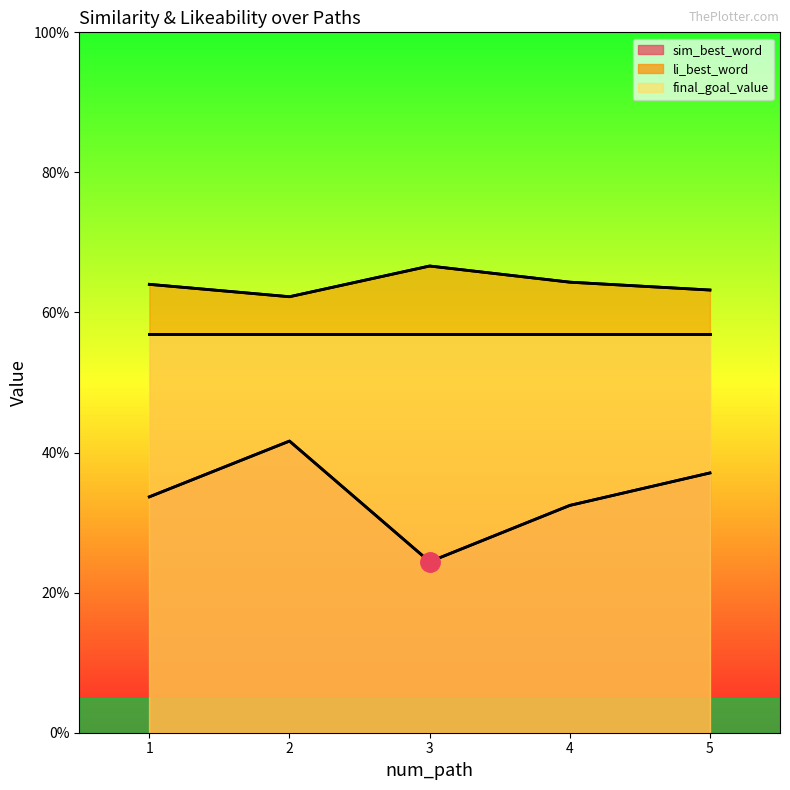

What are all the series names shown in the legend?

sim_best_word, li_best_word, final_goal_value